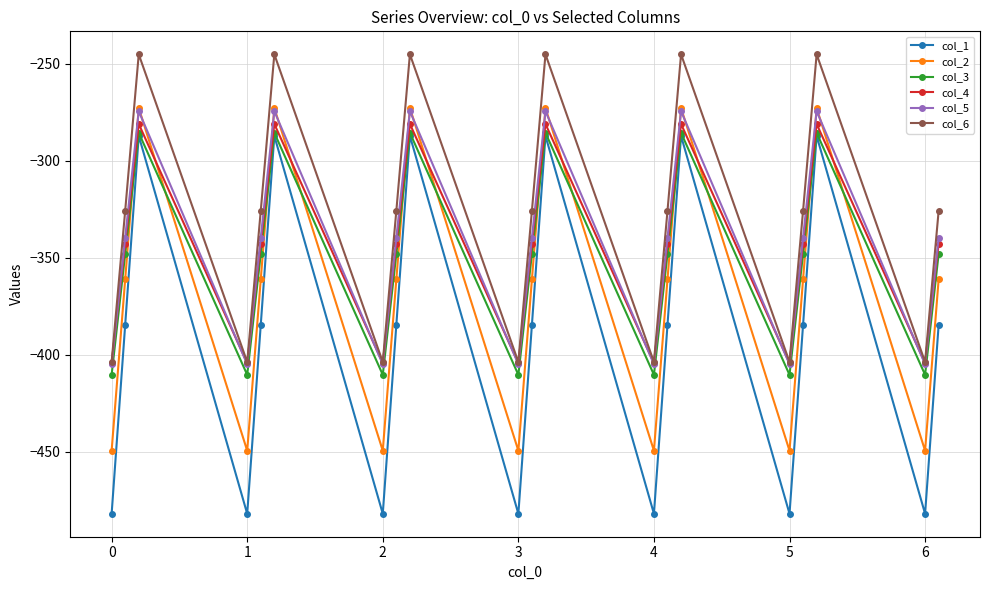

True or false: col_1 has more than 1 points higher than both neighbors.

True